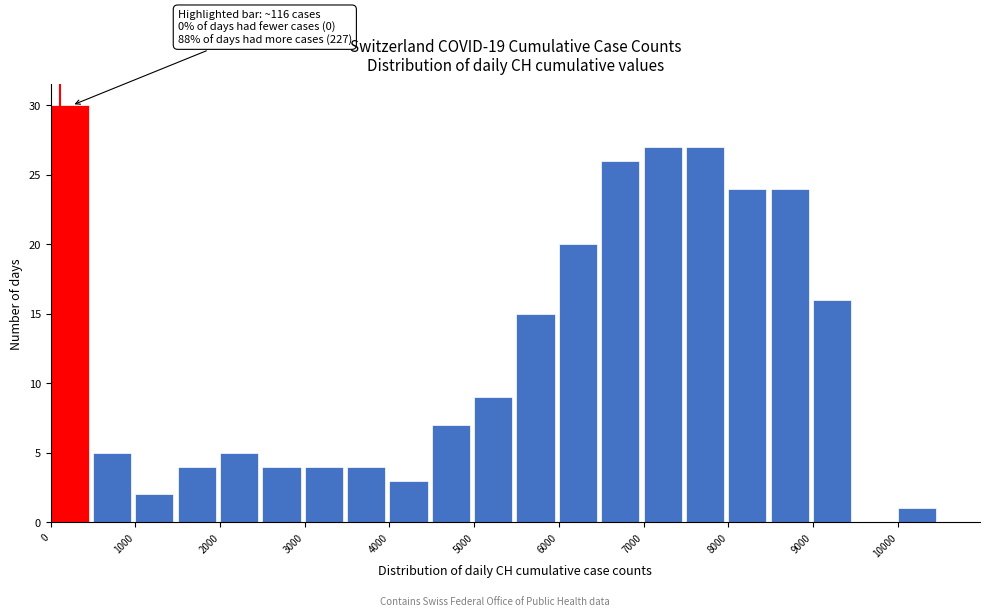

Which range on the x-axis has the tallest bar?

0 to 500